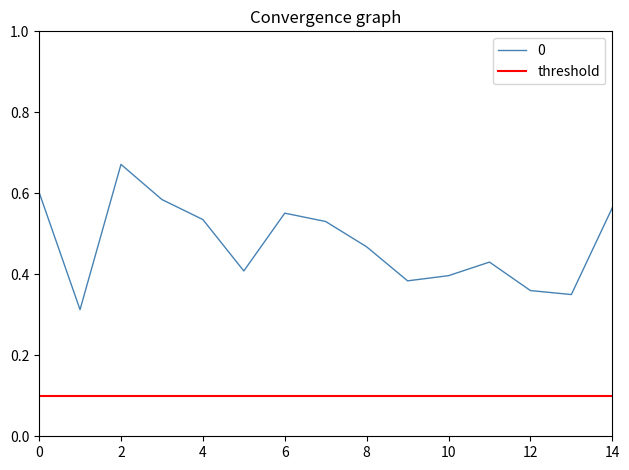

The value of 0 at 0 is 0.3. True or false?

False